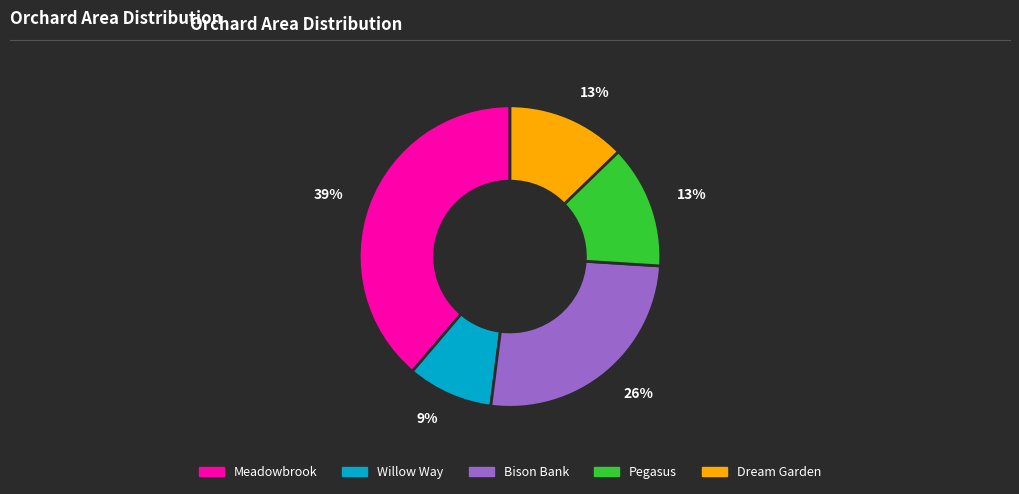

To the nearest percent, what is the difference between the largest and smallest slice percentages?

30%